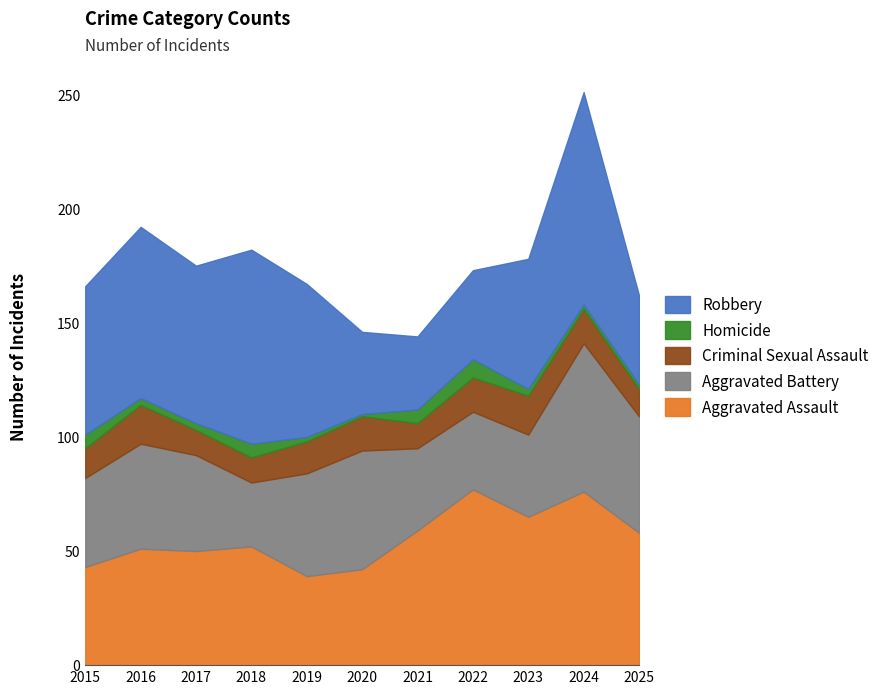

True or false: Aggravated Battery has a value of 42 at 2017.

True